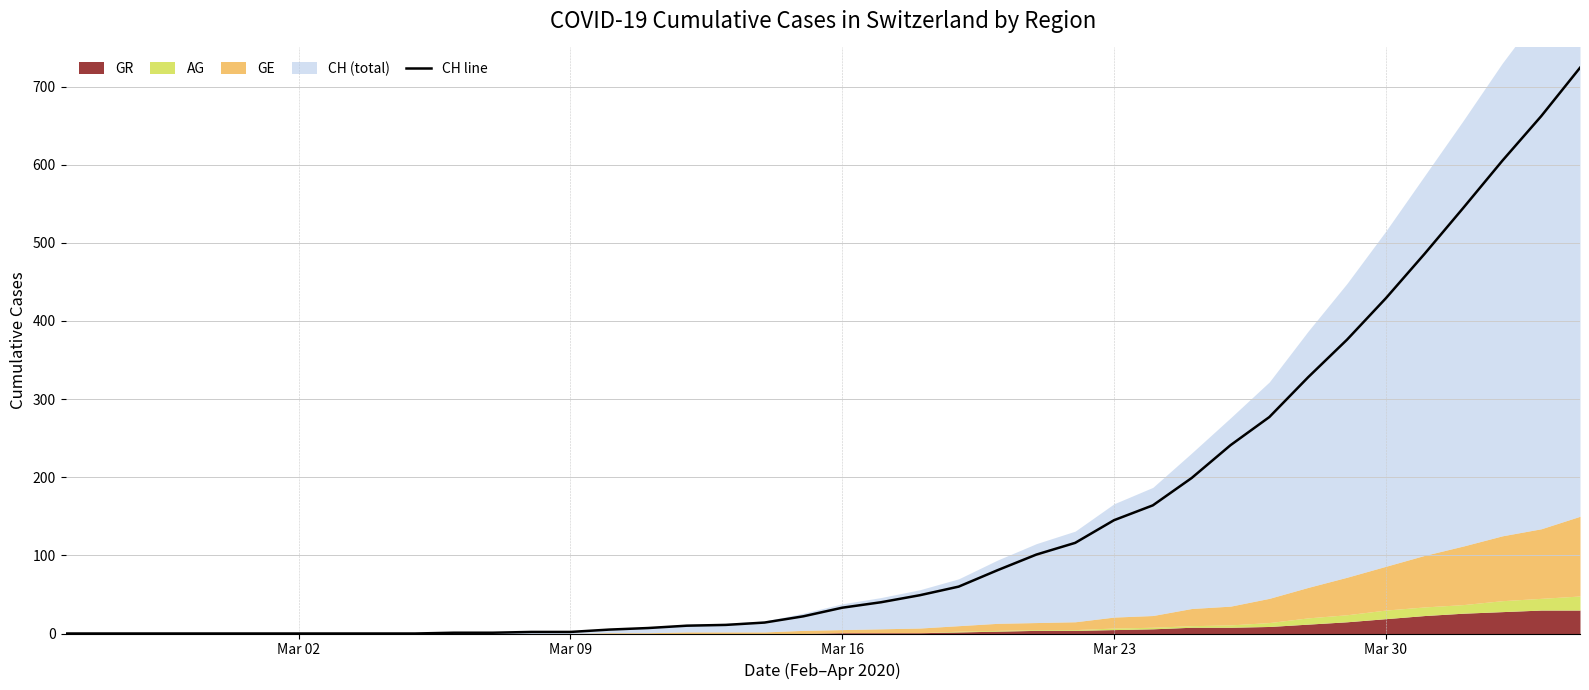

Reading left to right, list all the values displayed in this chart.

0	0	0	0	0	0	0	0	0	0	1	1	2	2	5	7	10	11	14	22	33	40	49	60	81	101	116	145	164	199	241	277	328	376	429	486	545	605	662	724